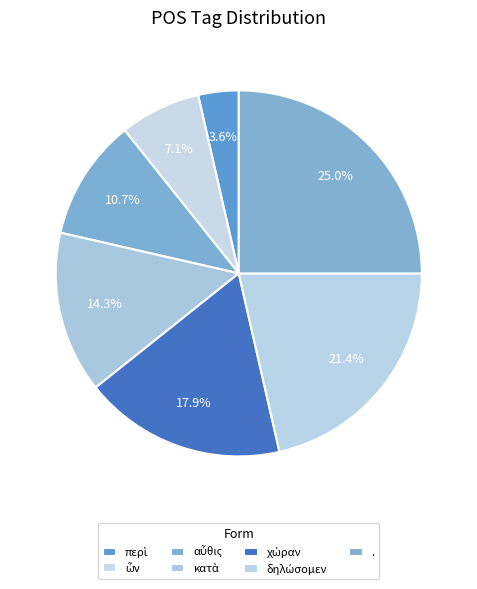

Rank the categories by value from lowest to highest.

περὶ, ὧν, αὖθις, κατὰ, χώραν, δηλώσομεν, .